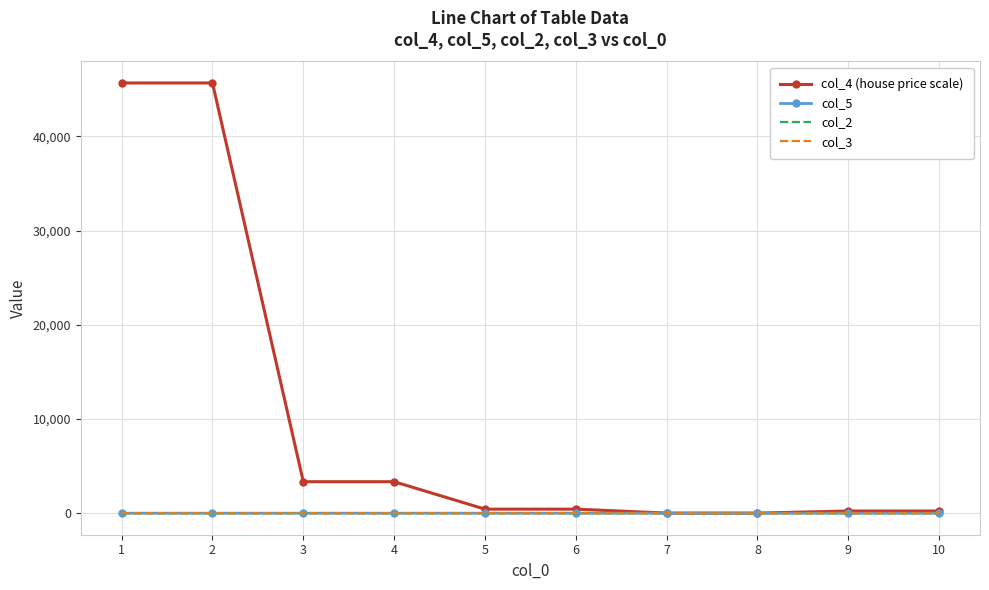

What are all the series names shown in the legend?

col_4 (house price scale), col_5, col_2, col_3